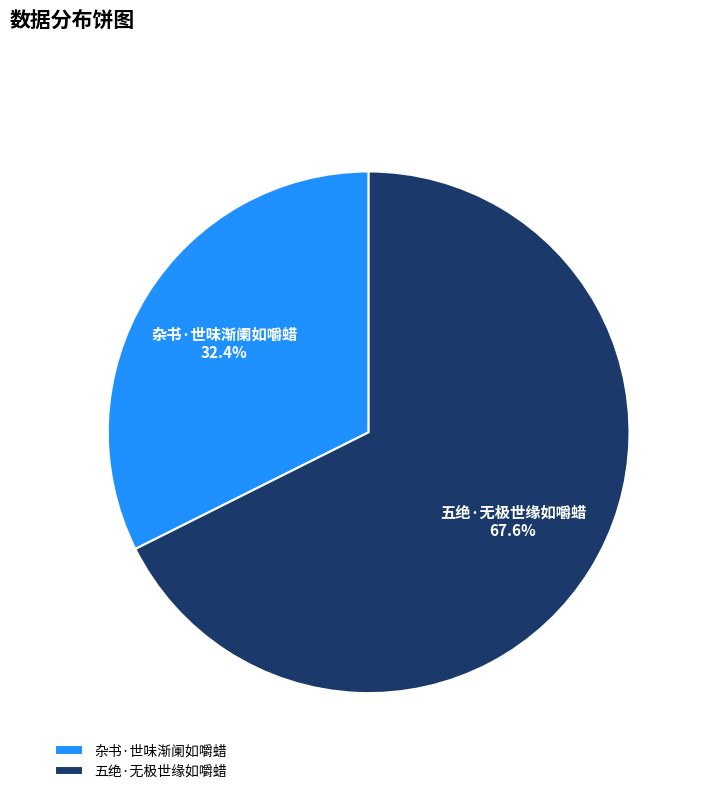

What is the smallest slice in the pie chart?

杂书·世味渐阑如嚼蜡